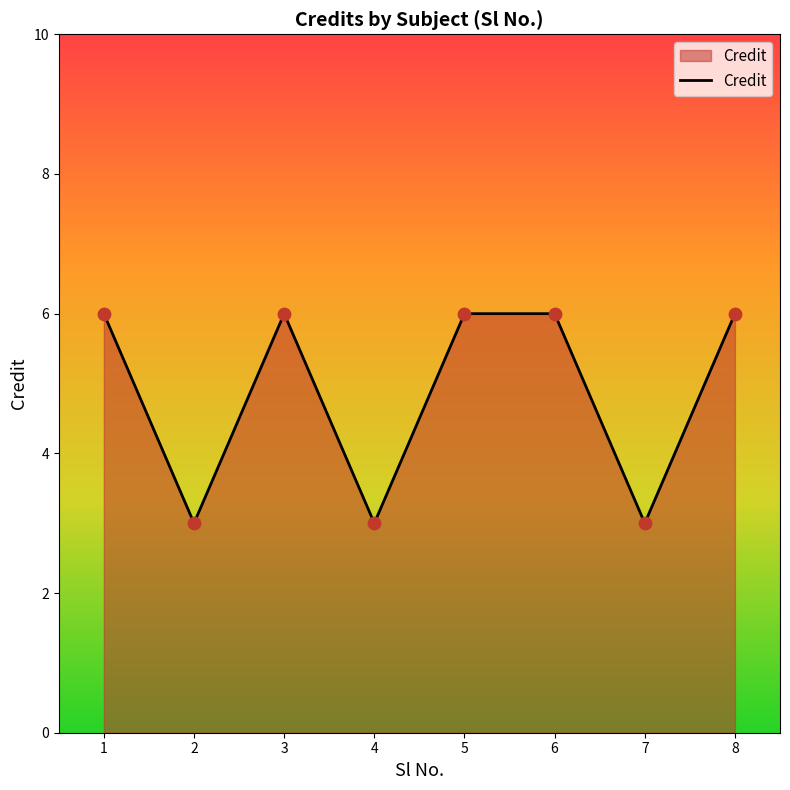

Which has a higher value, 2 or 6?

6